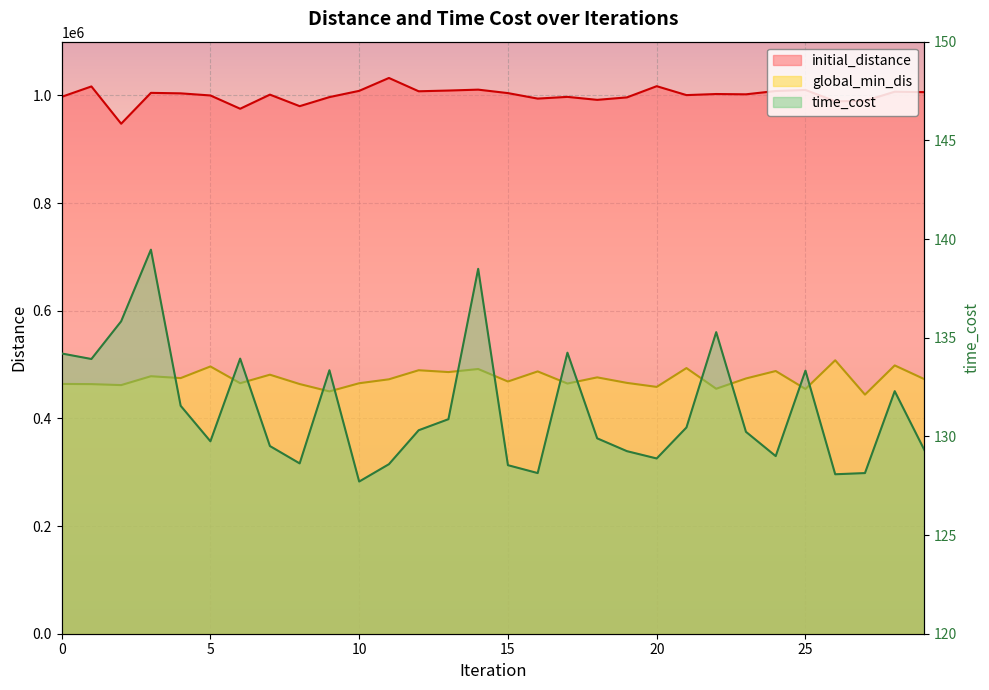

What is the total value across all series at 27?

1434433.2